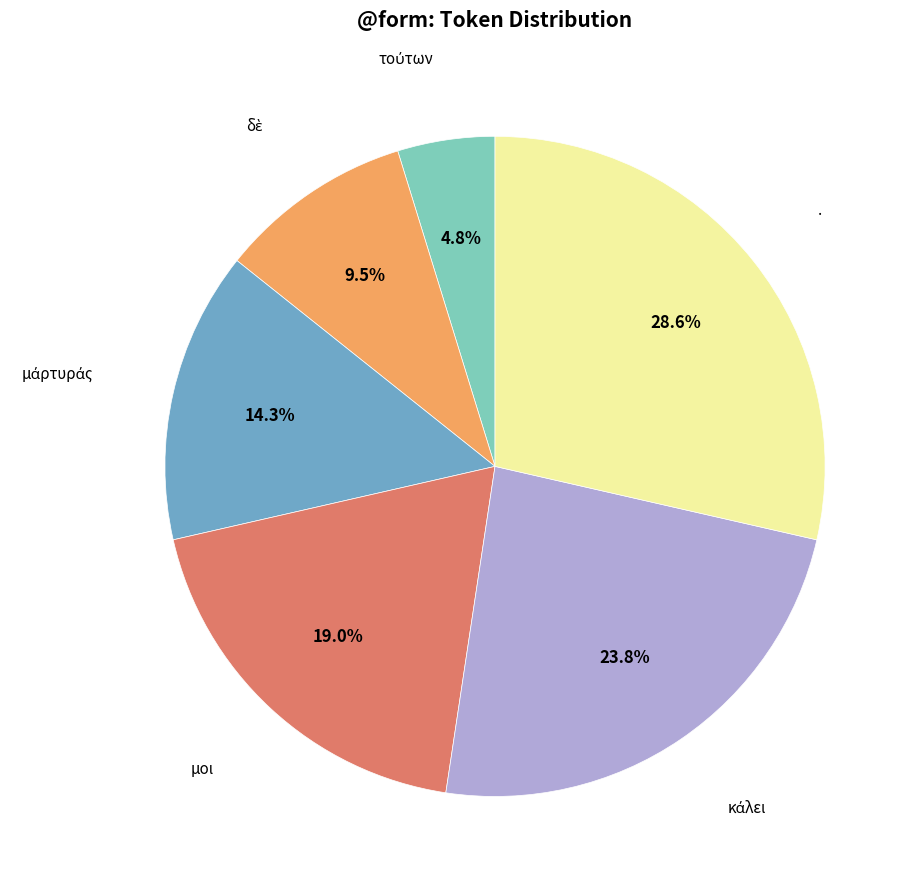

Is there a majority slice in this chart?

No